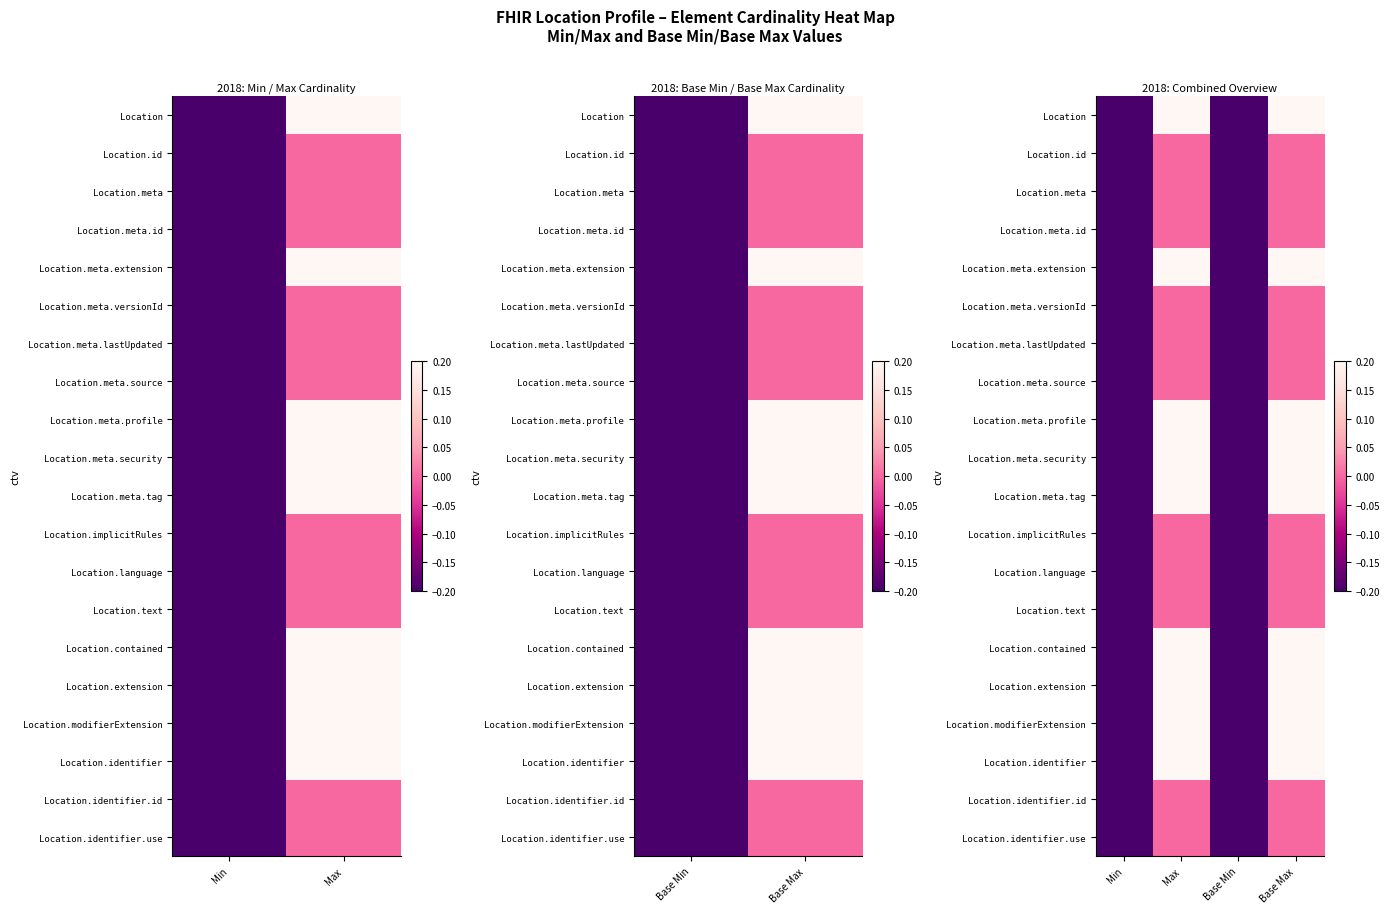

What is the average value of the Location.implicitRules series?

-0.1